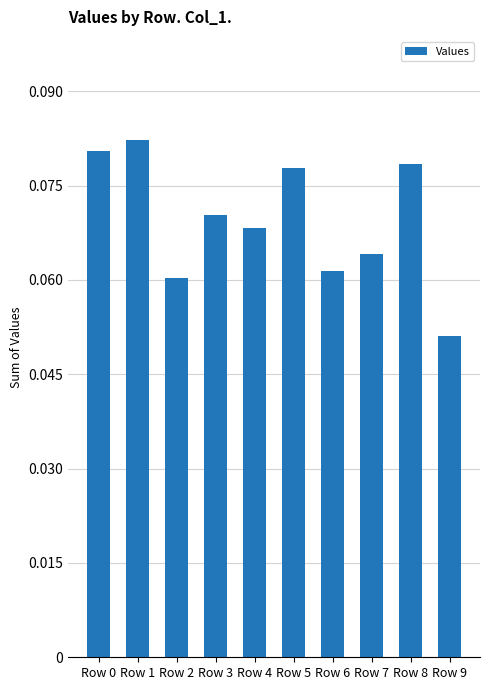

Between Row 6 and Row 9, which is larger?

Row 6